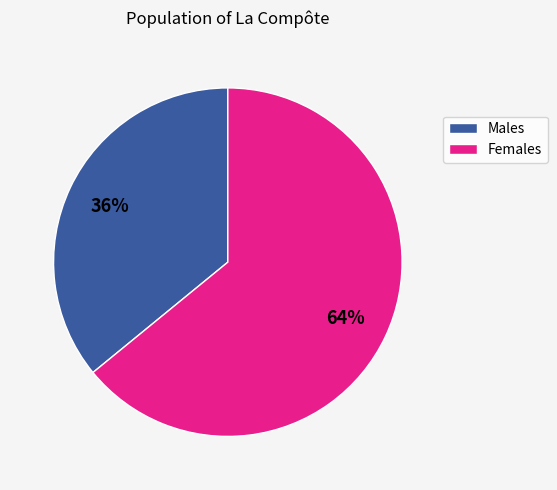

To the nearest percent, what portion does Males represent?

36%